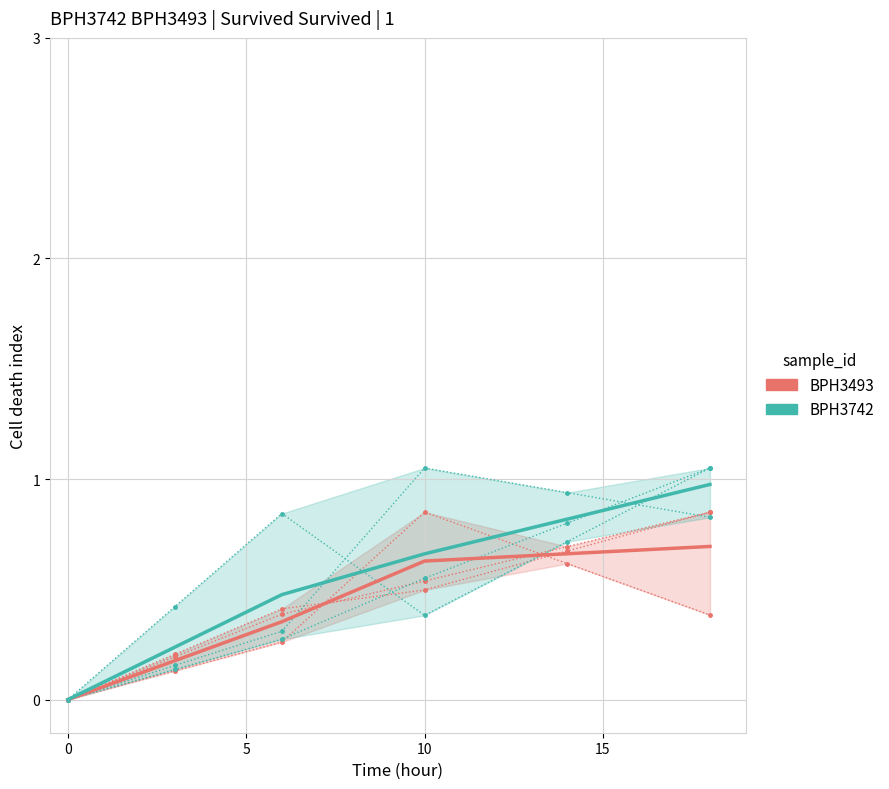

How many interior local peaks does the BPH3742 series have?

1